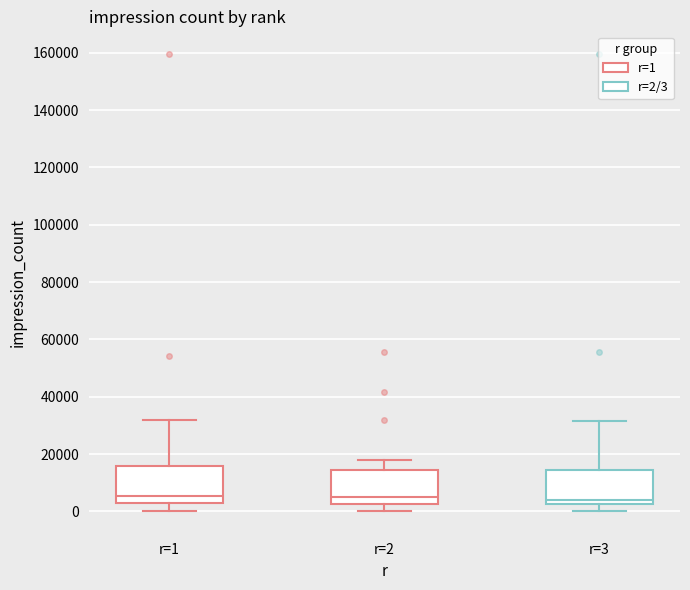

Reading left to right, transcribe this box plot: for each box, give where its median line is, the range the box spans, and where its two whiskers end, as read against the y-axis. The values are not printed on the chart, so give them approximately, as read against the axis.

r=1: median 6000, box 4000 to 16000, whiskers 0 to 32000
r=2: median 6000, box 2000 to 14000, whiskers 0 to 18000
r=3: median 4000, box 2000 to 14000, whiskers 0 to 32000